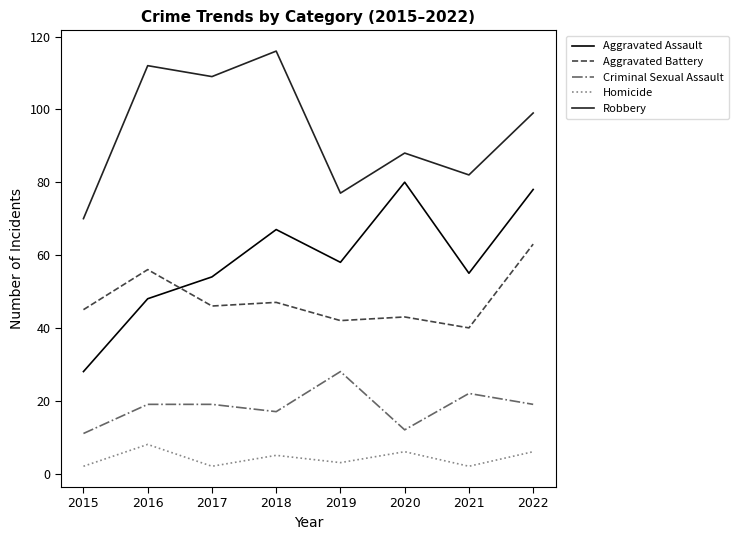

True or false: Homicide and Criminal Sexual Assault cross at least once.

False